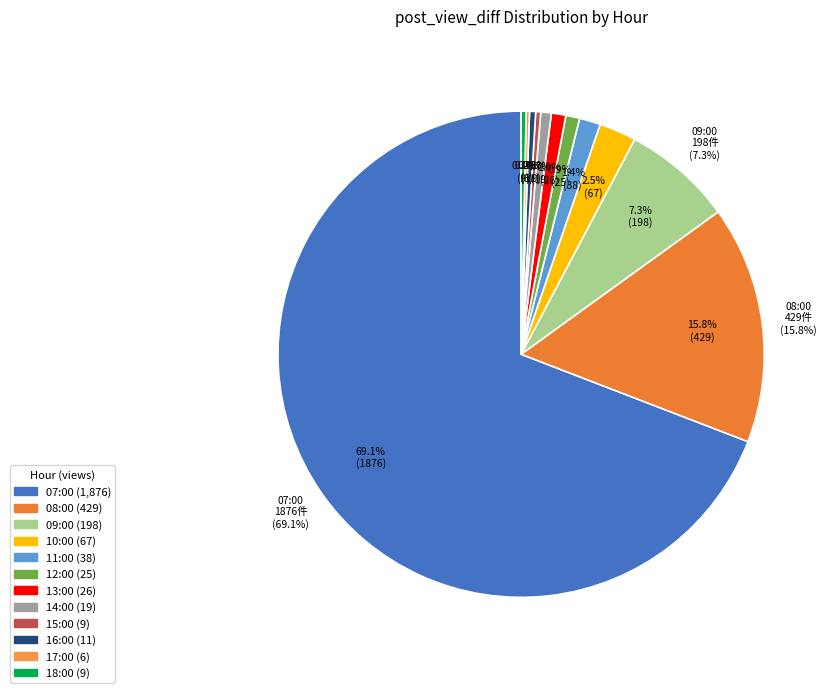

Does 07:00 account for over 50% of the chart?

Yes